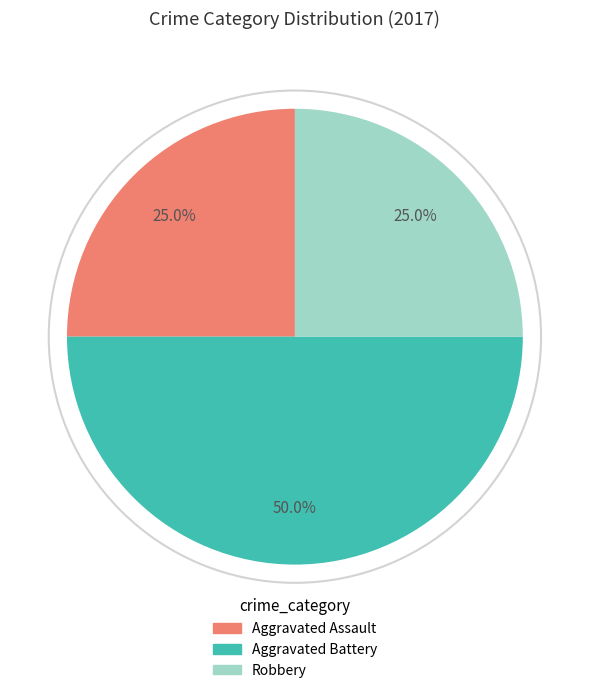

Does Robbery represent more than half of the total?

No